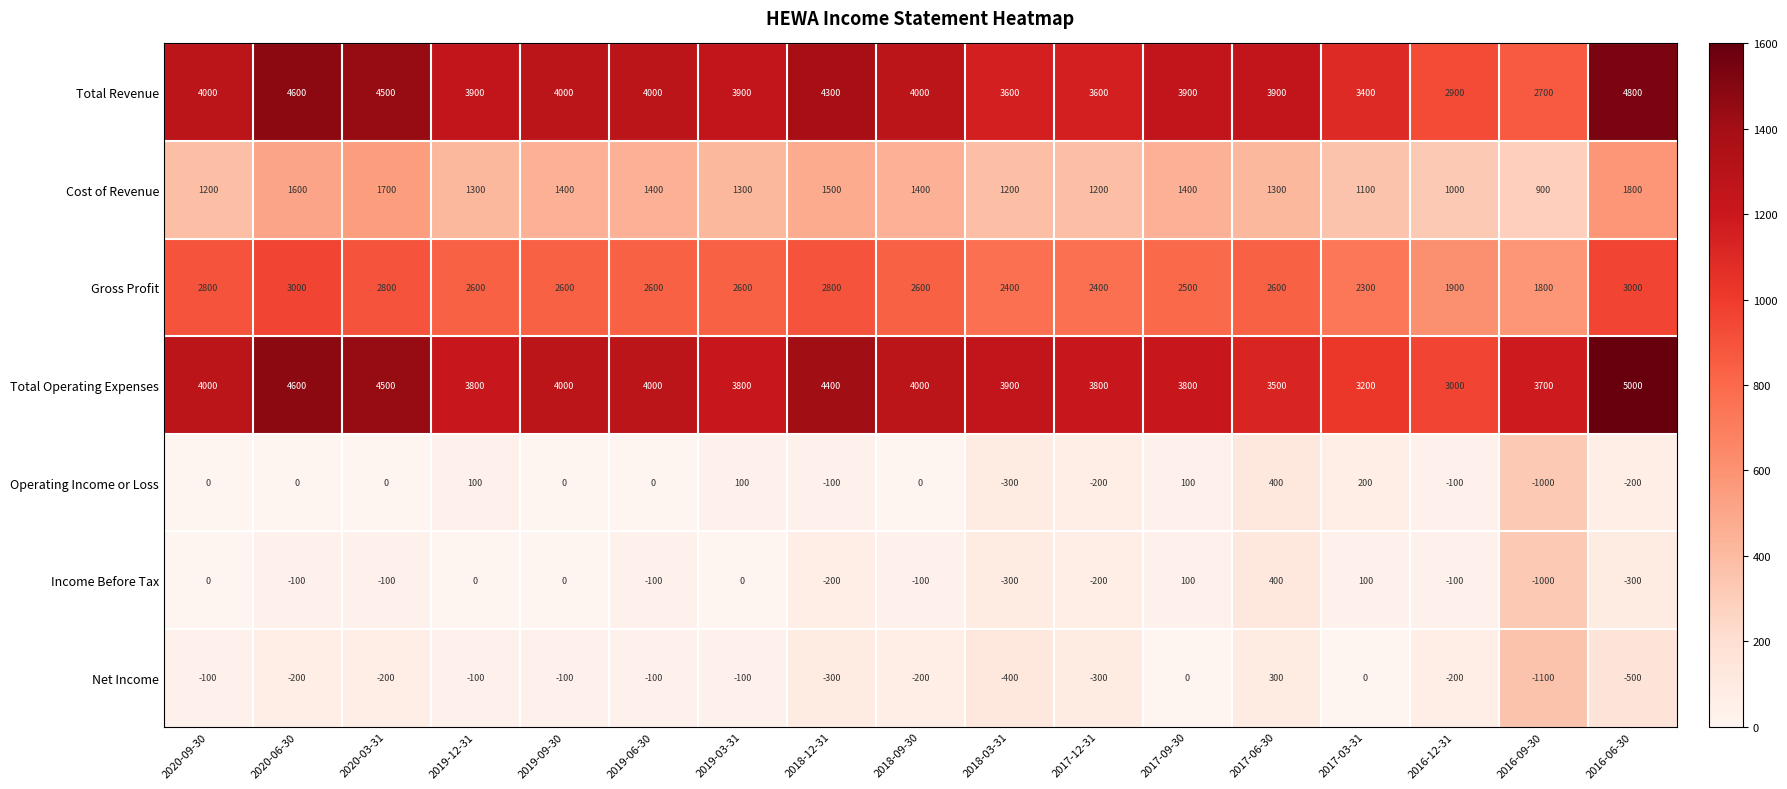

What is the difference between the maximum and minimum values in the Income Before Tax series?

1400